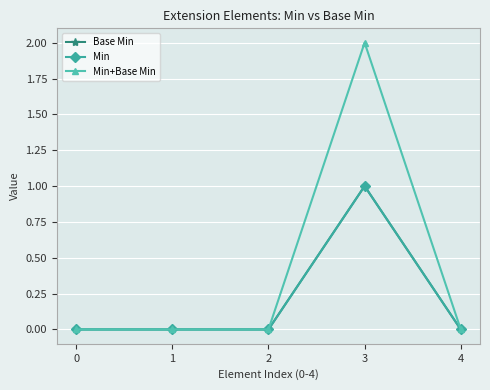

At which label does Base Min reach its peak?

3